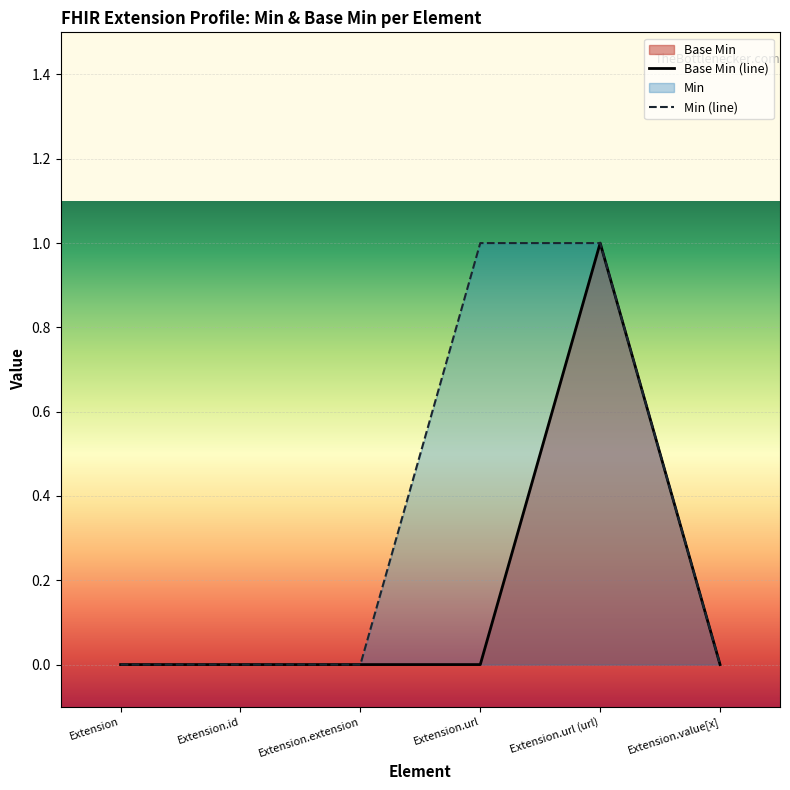

Is the value of Min (line) at Extension.extension greater than the value of Base Min (line) at Extension.id?

No